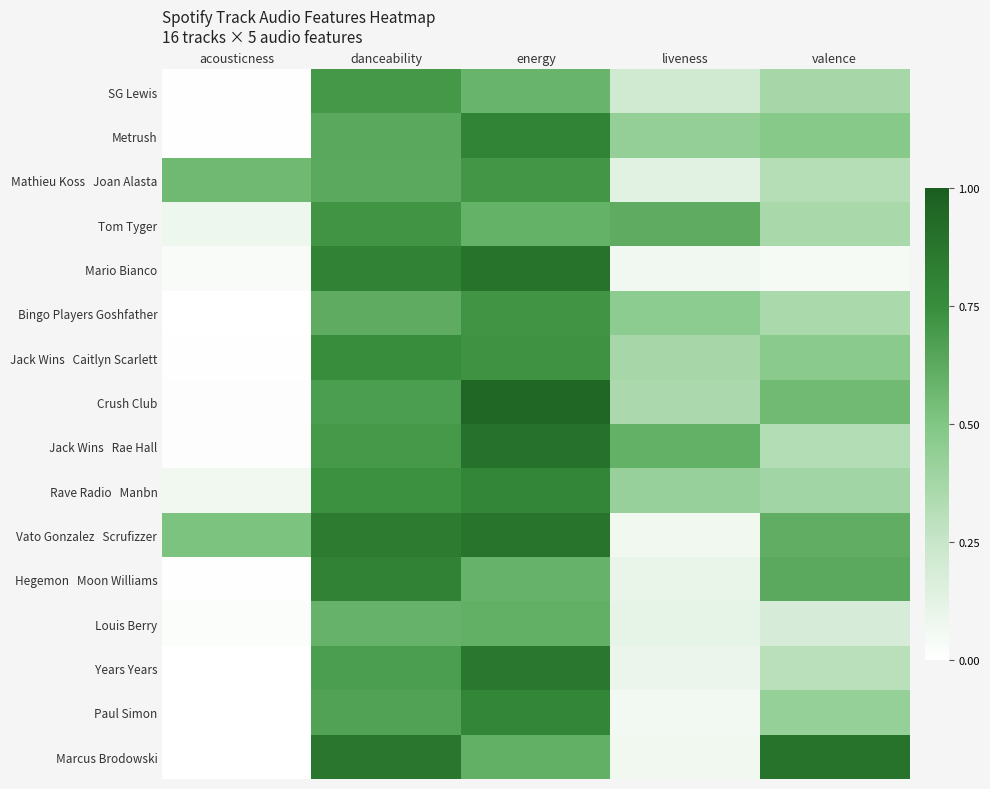

At how many categories does at least one series exceed 0?

5